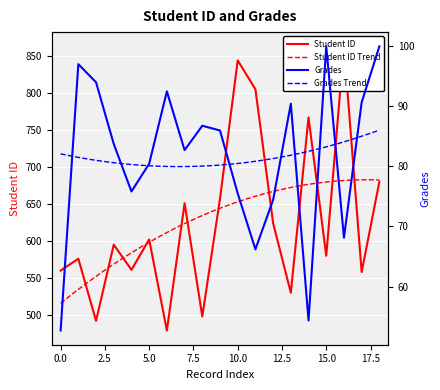

Reading left to right, list all the values displayed in this chart.

Student ID: 560.0	576.0	492.0	595.0	561.0	602.0	479.0	651.0	498.0	657.0	844.0	805.0	624.0	530.0	767.0	580.0	863.0	558.0	680.0
Grades: 52.7	97.0	94.0	83.7	75.8	80.5	92.5	82.7	86.8	86.0	75.5	66.2	74.4	90.4	54.4	100.0	68.1	90.7	100.0